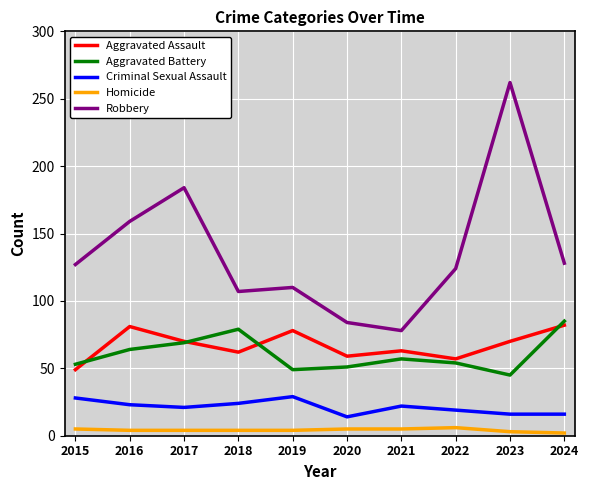

Which label corresponds to the largest value in the chart?

2023